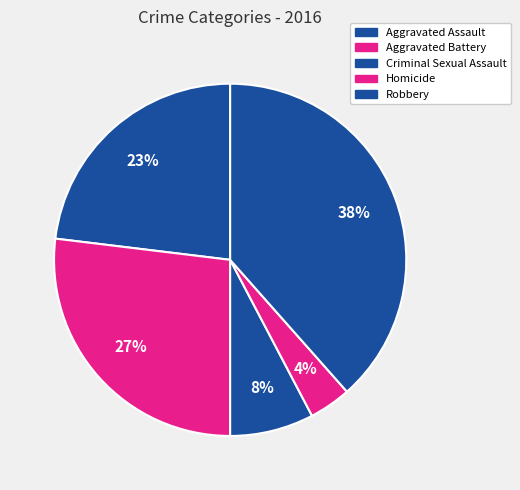

What percentage is the Criminal Sexual Assault slice, to the nearest percent?

8%